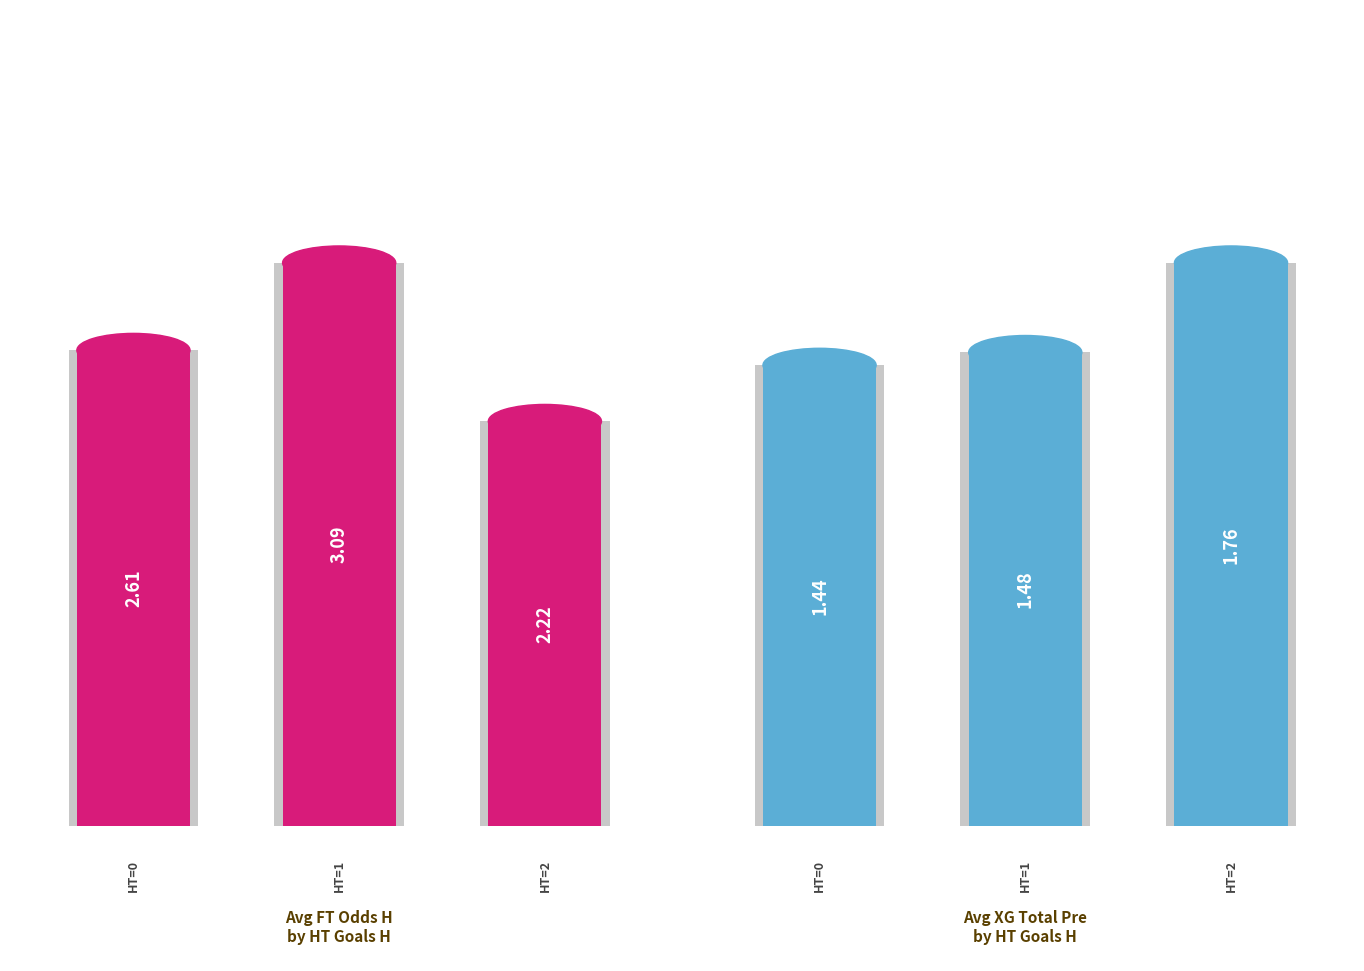

How many distinct data groups are displayed?

2